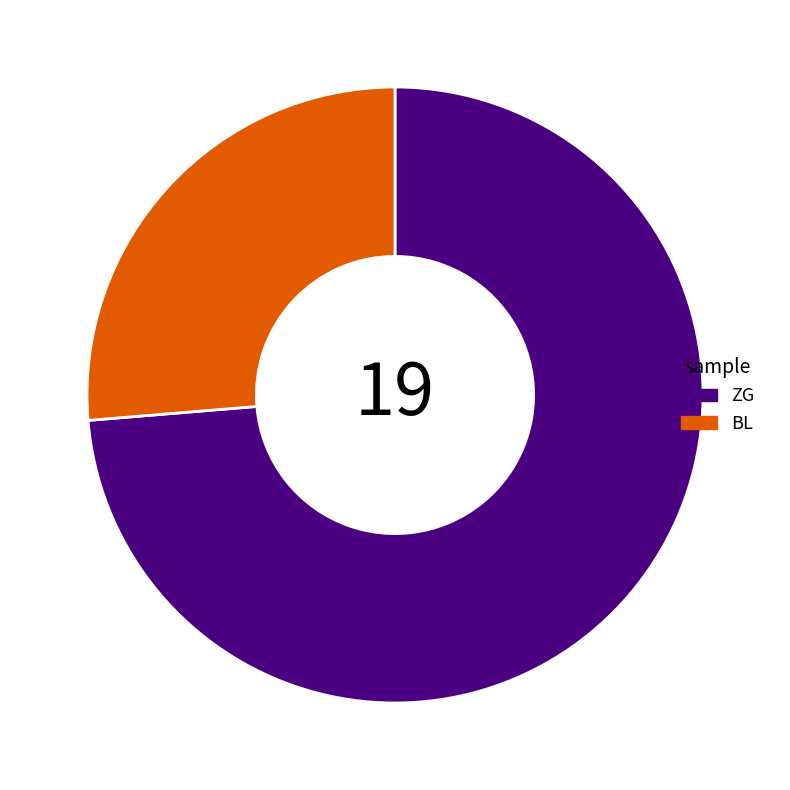

Is it true that BL is 21% of the pie?

False